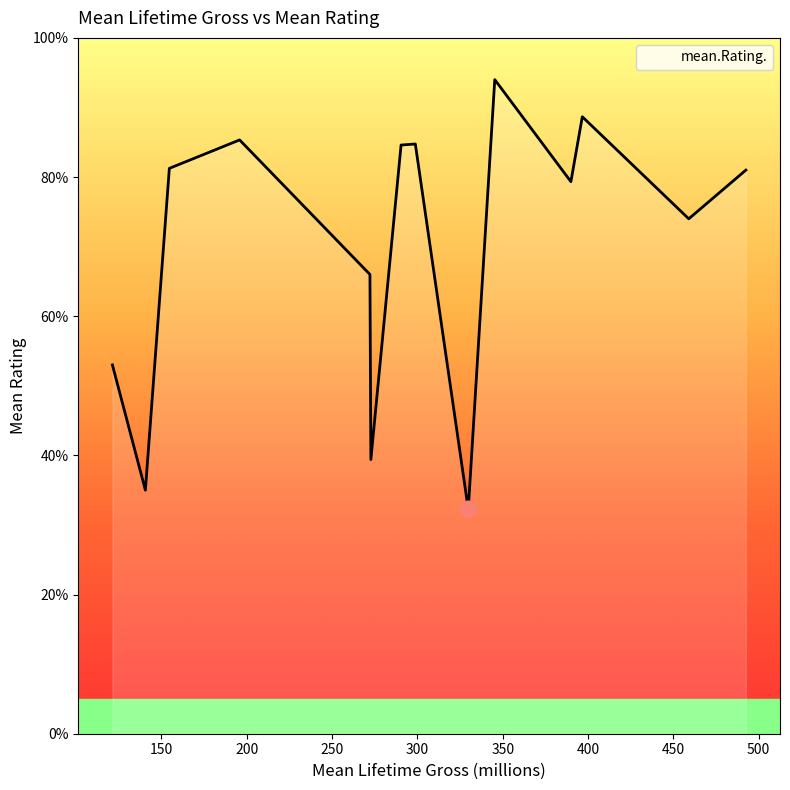

What is the maximum value shown in the chart?

94.0